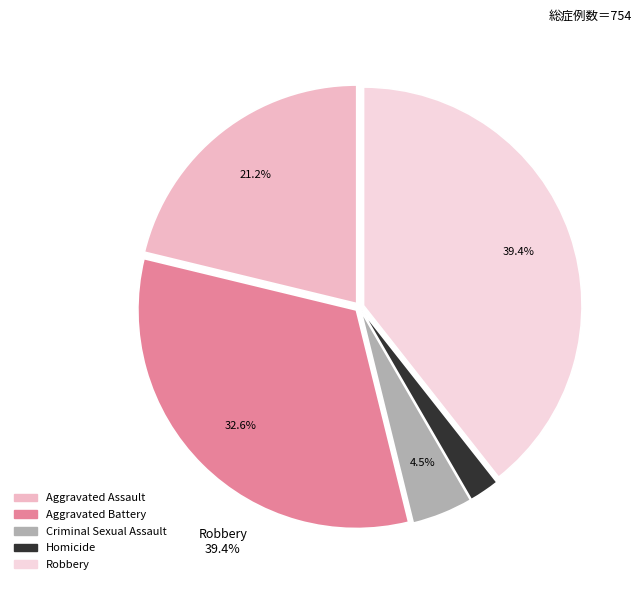

Is there any slice that represents more than half of the pie?

No